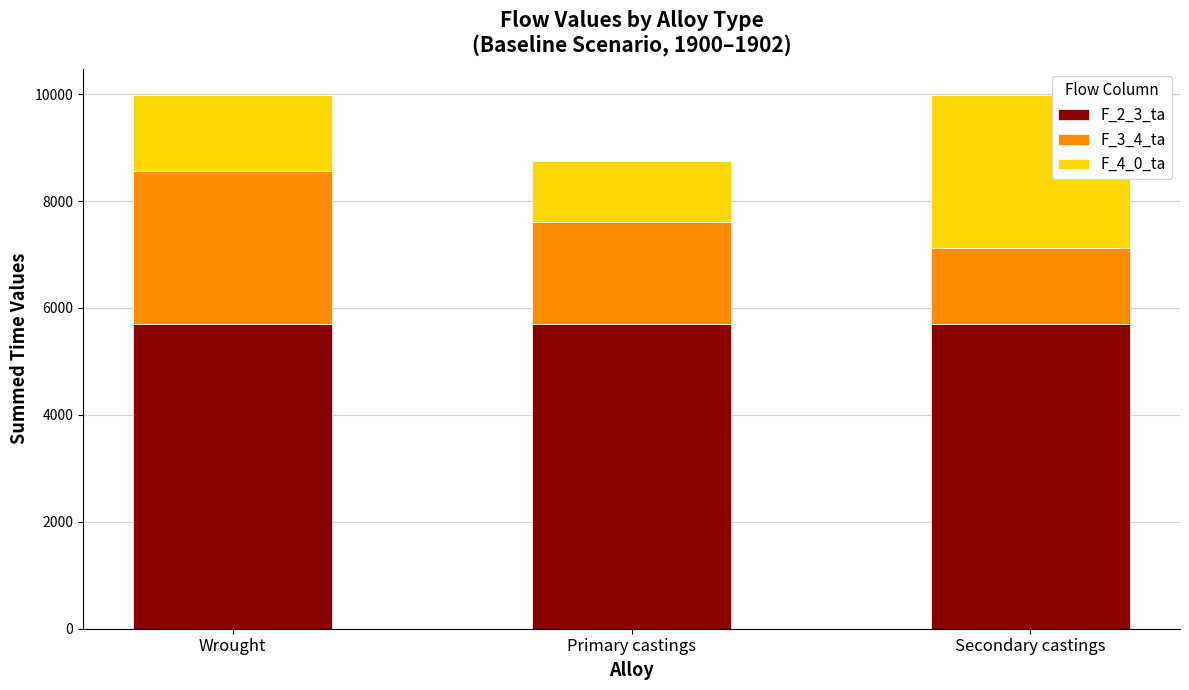

What is the lowest value of the F_2_3_ta series?

5703